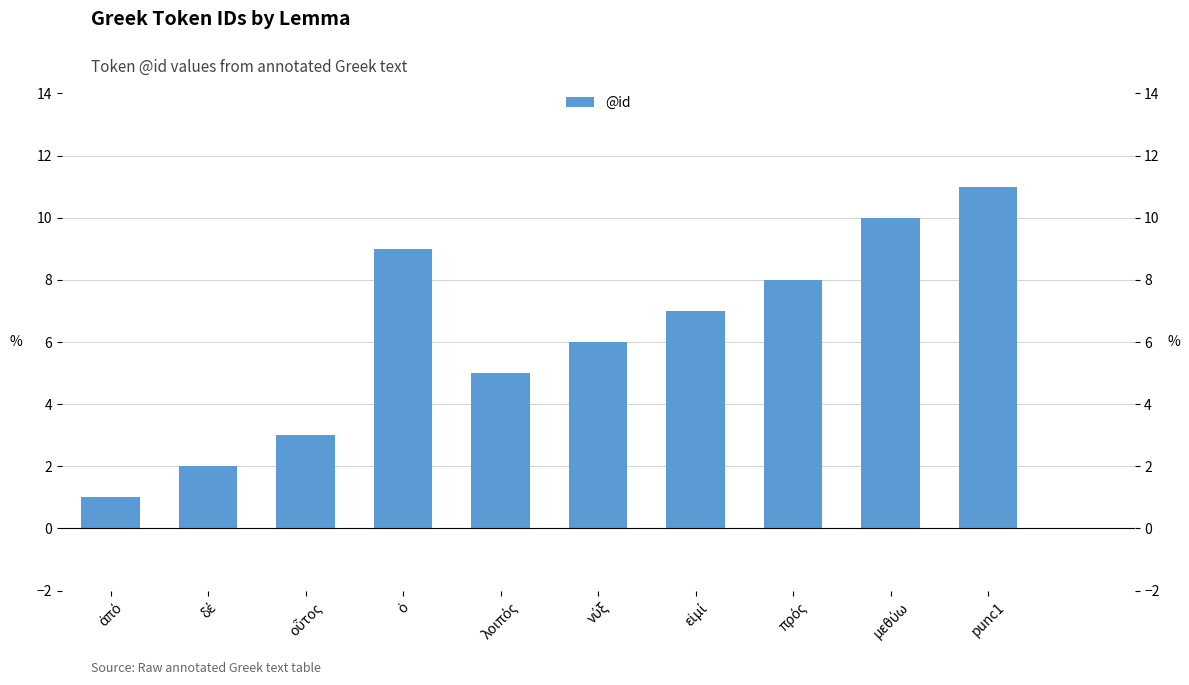

Where does the data first go above 6?

εἰμί